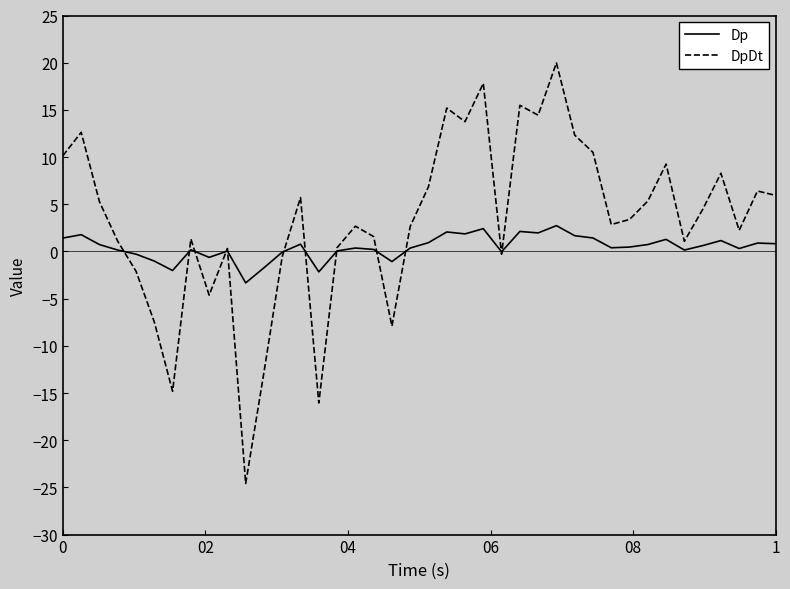

List the series in order of their peak value, lowest first.

Dp, DpDt